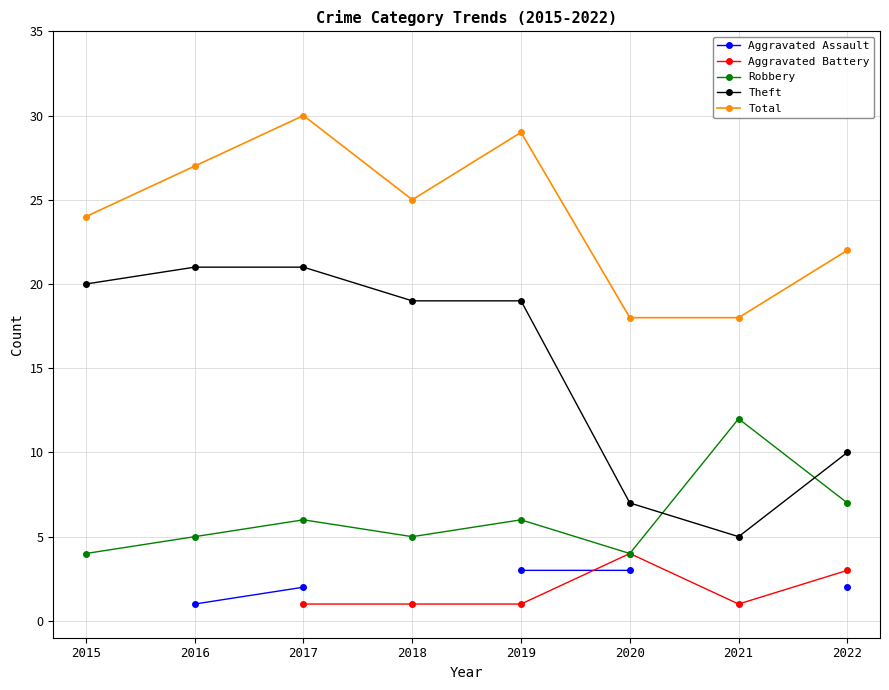

True or false: Aggravated Assault and Total cross at least once.

False